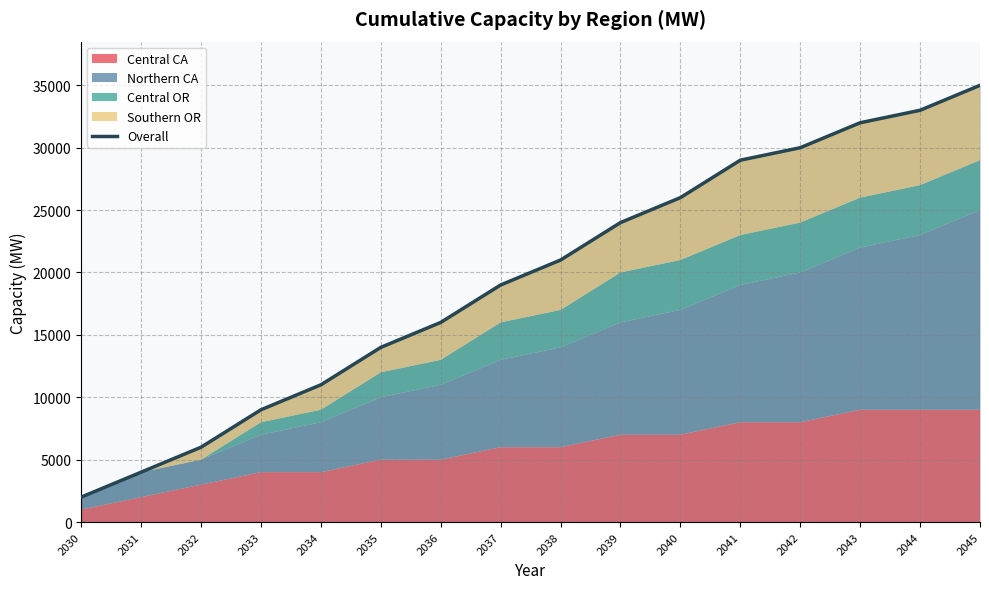

Is it true that the value at 2045 is 35000?

True